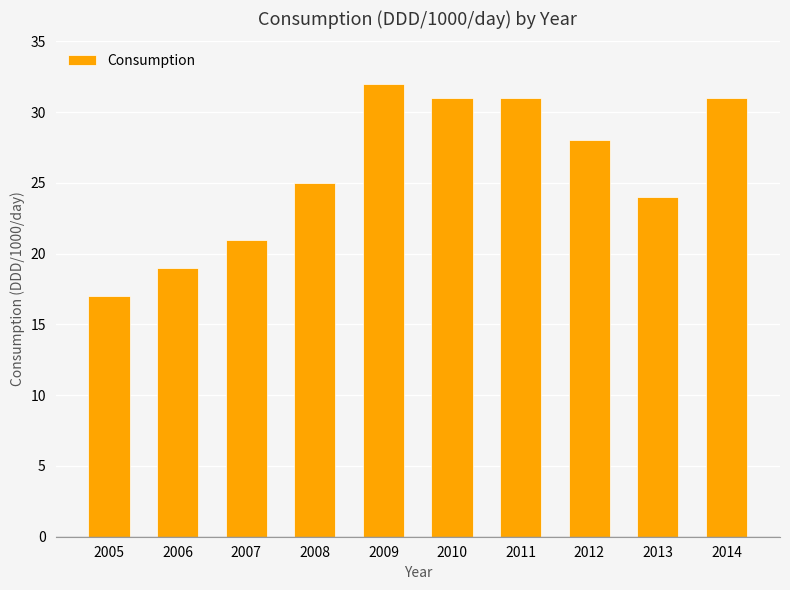

Reading left to right, transcribe all the data shown in this chart.

2005=17	2006=19	2007=21	2008=25	2009=32	2010=31	2011=31	2012=28	2013=24	2014=31